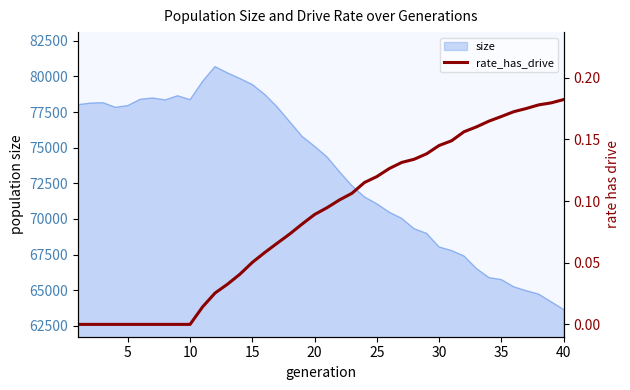

Count the number of categories in the chart.

40